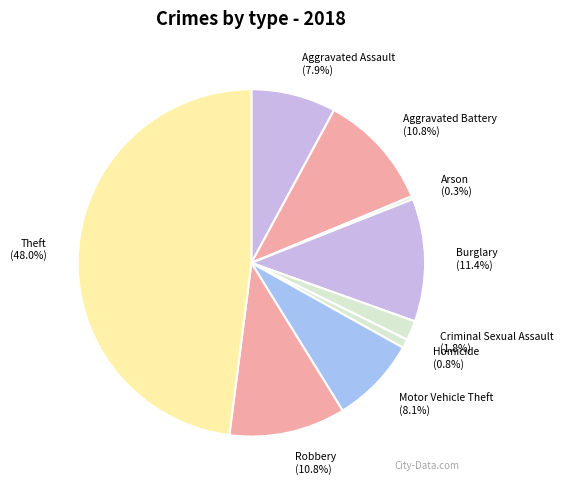

To the nearest percent, what is the average slice percentage?

11%